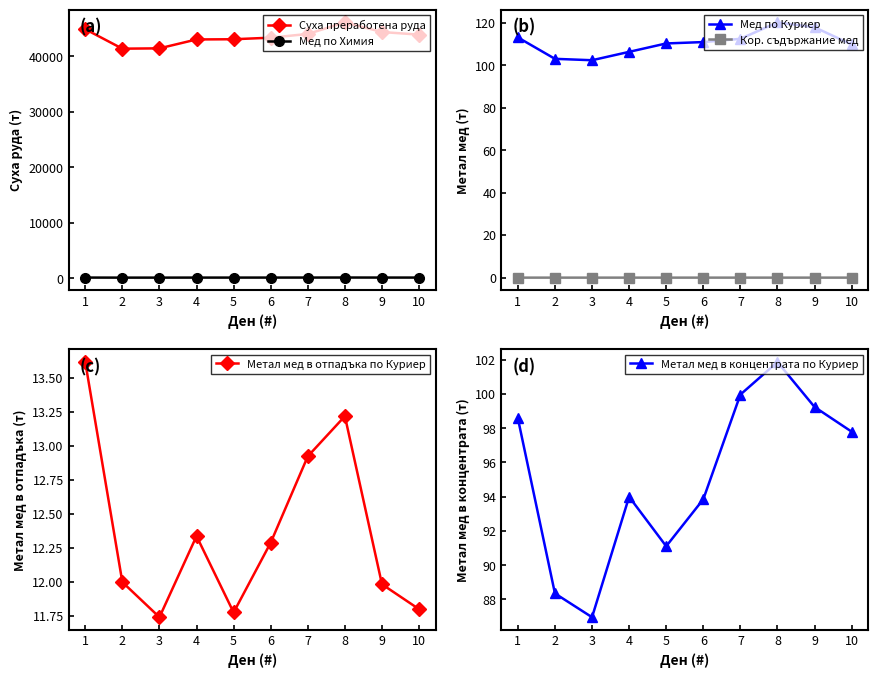

Where is the first local minimum for Метал мед в отпадъка по Куриер?

3